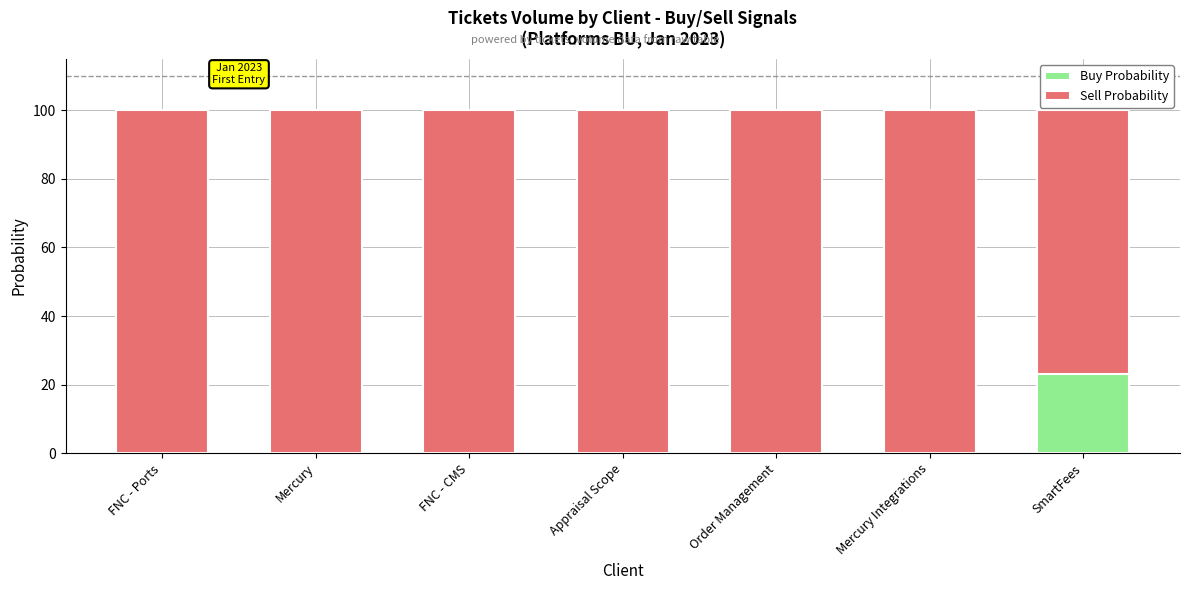

What is the highest value of the Buy Probability series?

23